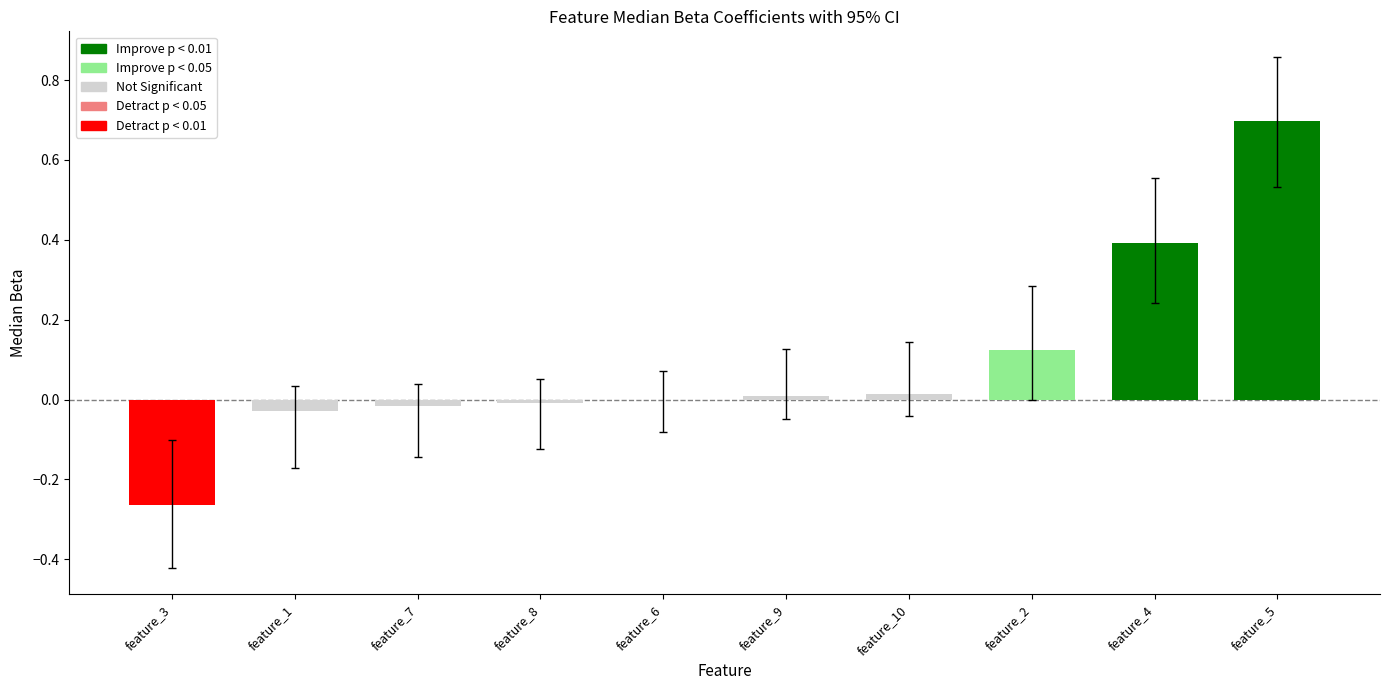

Count the number of data series in this chart.

1